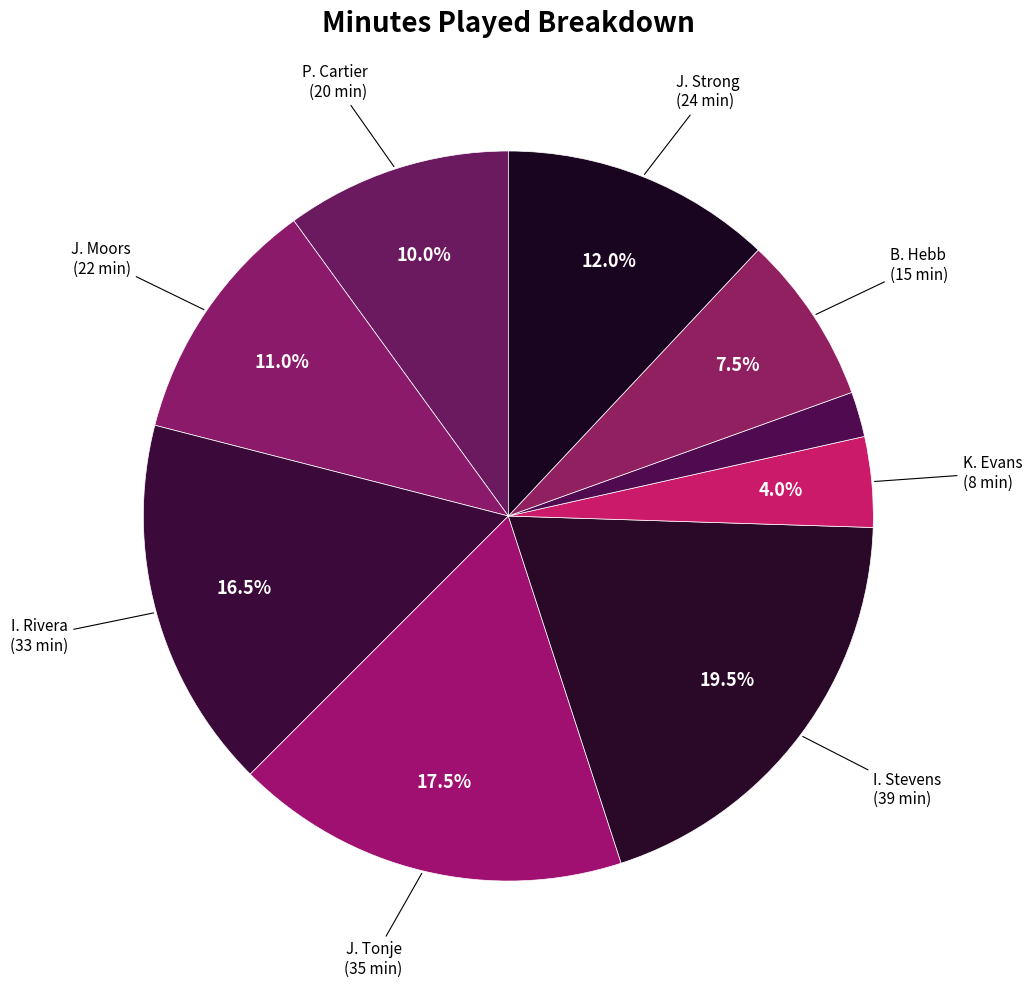

How many segments does this pie chart have?

9